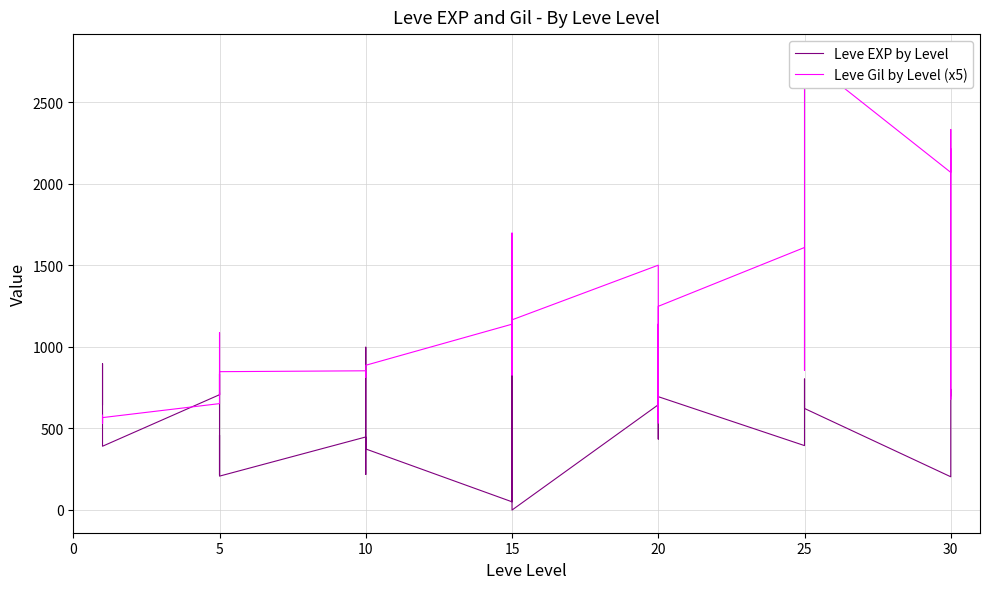

After their last crossing, which series has the higher values: Leve Gil by Level (x5) or Leve EXP by Level?

Leve Gil by Level (x5)